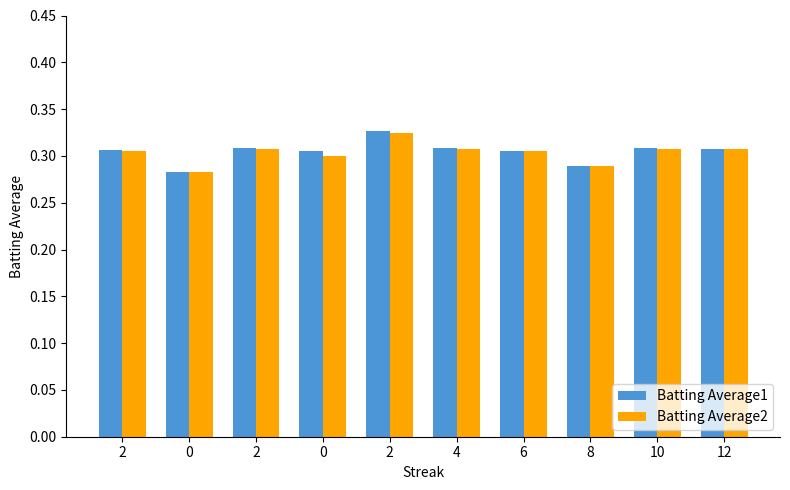

How many groups of bars are there?

10